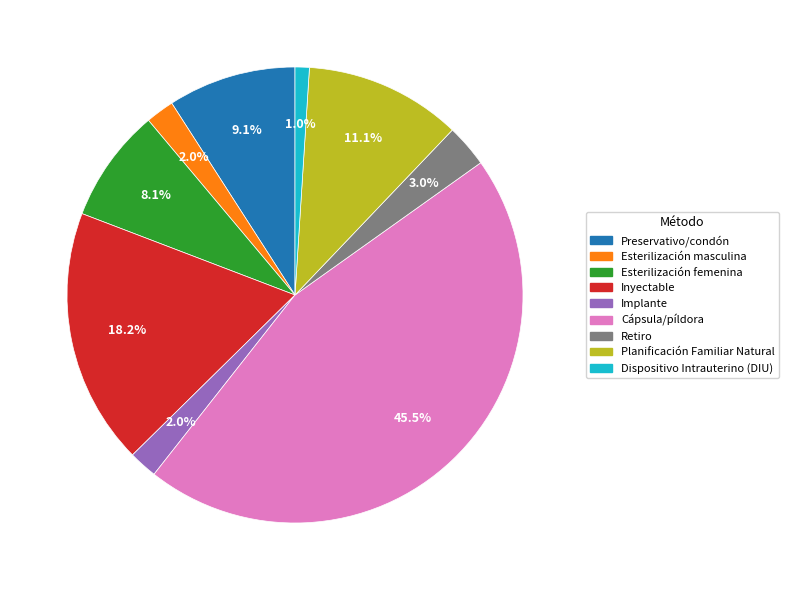

Which has a higher value, Implante or Retiro?

Retiro